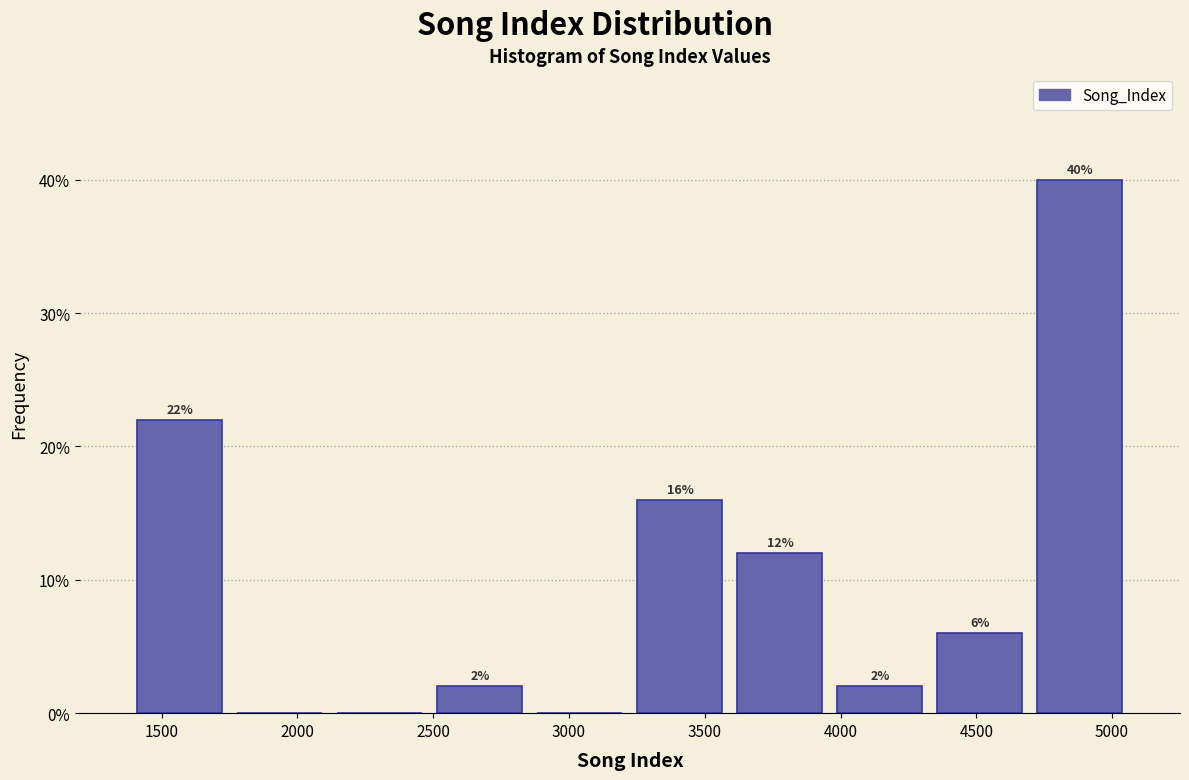

Over which range of the x-axis is the bar tallest?

4700 to 5050